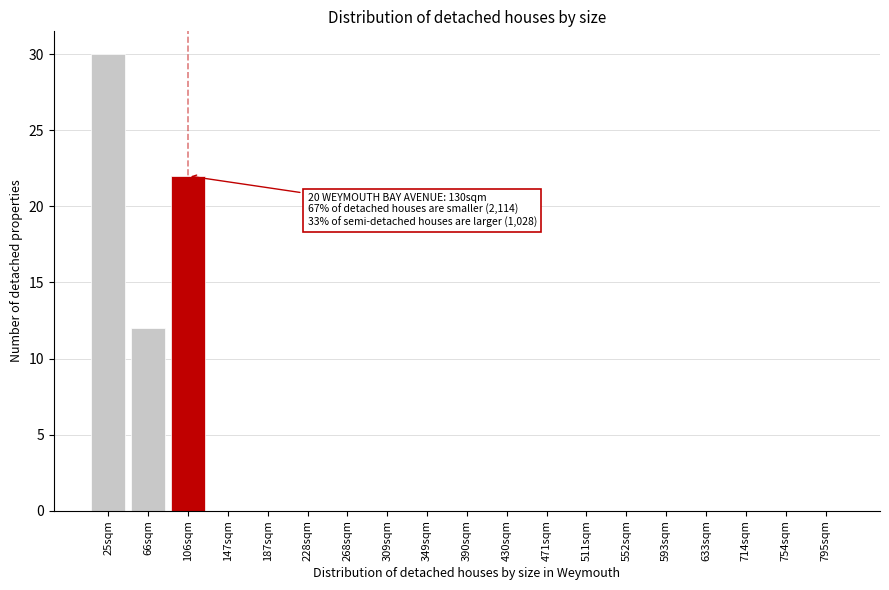

Reading right to left, transcribe all the data shown in this chart.

795sqm=0	754sqm=0	714sqm=0	633sqm=0	593sqm=0	552sqm=0	511sqm=0	471sqm=0	430sqm=0	390sqm=0	349sqm=0	309sqm=0	268sqm=0	228sqm=0	187sqm=0	147sqm=0	106sqm=22	66sqm=12	25sqm=30